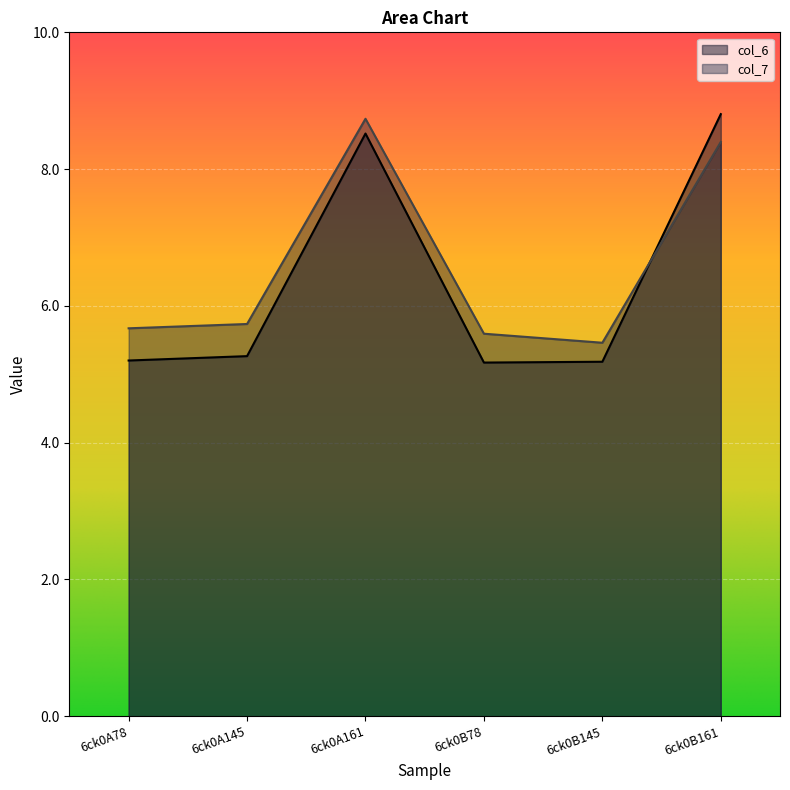

What is the sum of the col_7 values at 6ck0A161 and 6ck0B78?

14.3